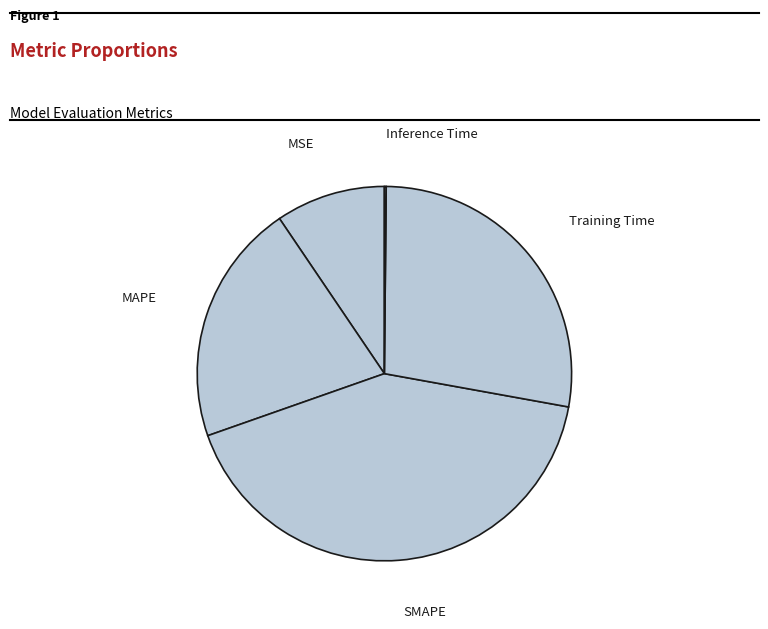

Combined, do Training Time and SMAPE account for over 50%?

Yes